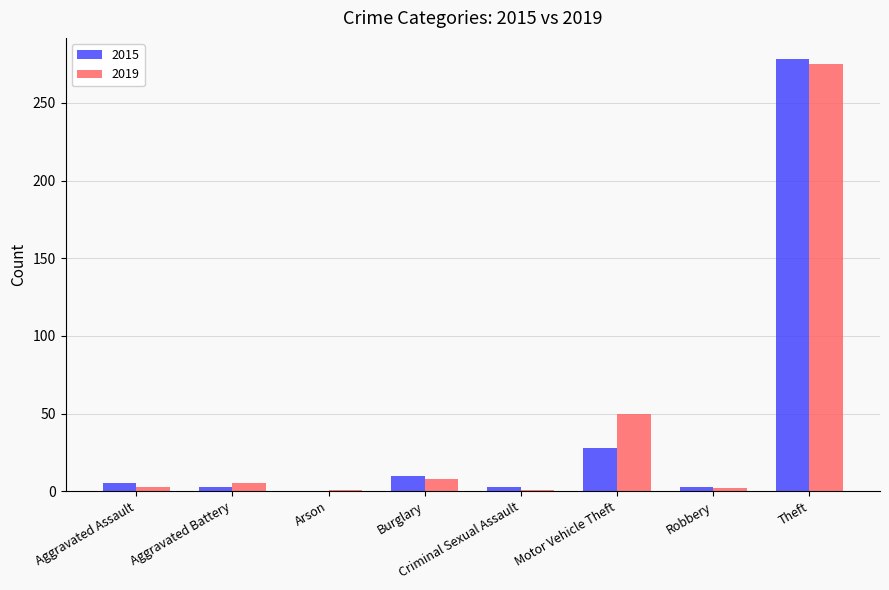

What is the sum of all 2015 values?

330